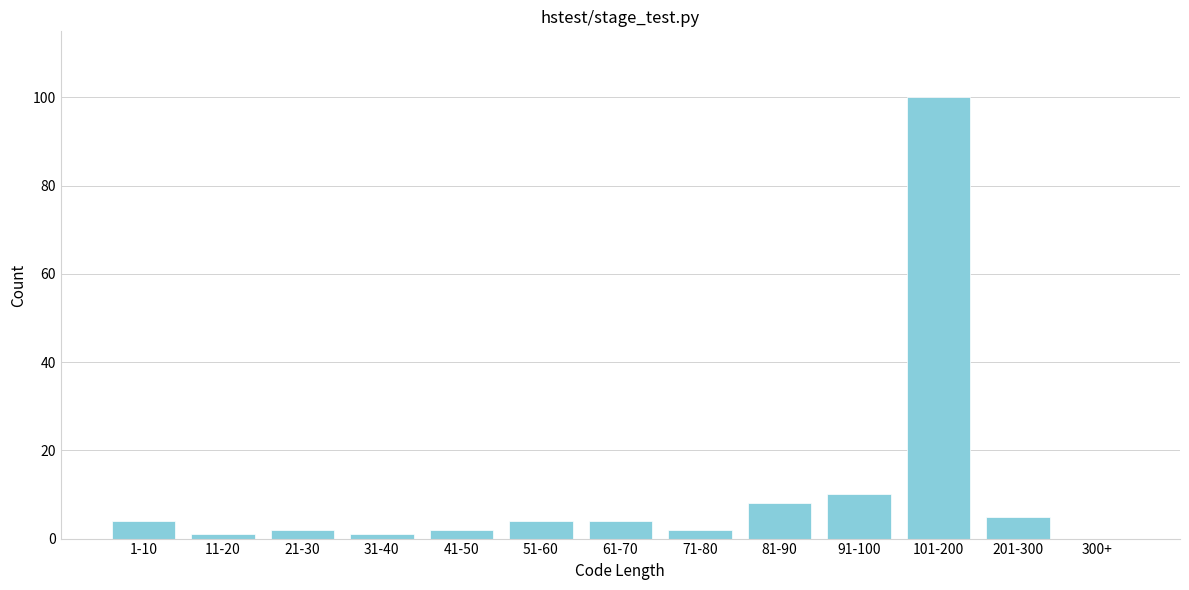

Reading left to right, list all the values displayed in this chart.

1-10=4	11-20=1	21-30=2	31-40=1	41-50=2	51-60=4	61-70=4	71-80=2	81-90=8	91-100=10	101-200=100	201-300=5	300+=0